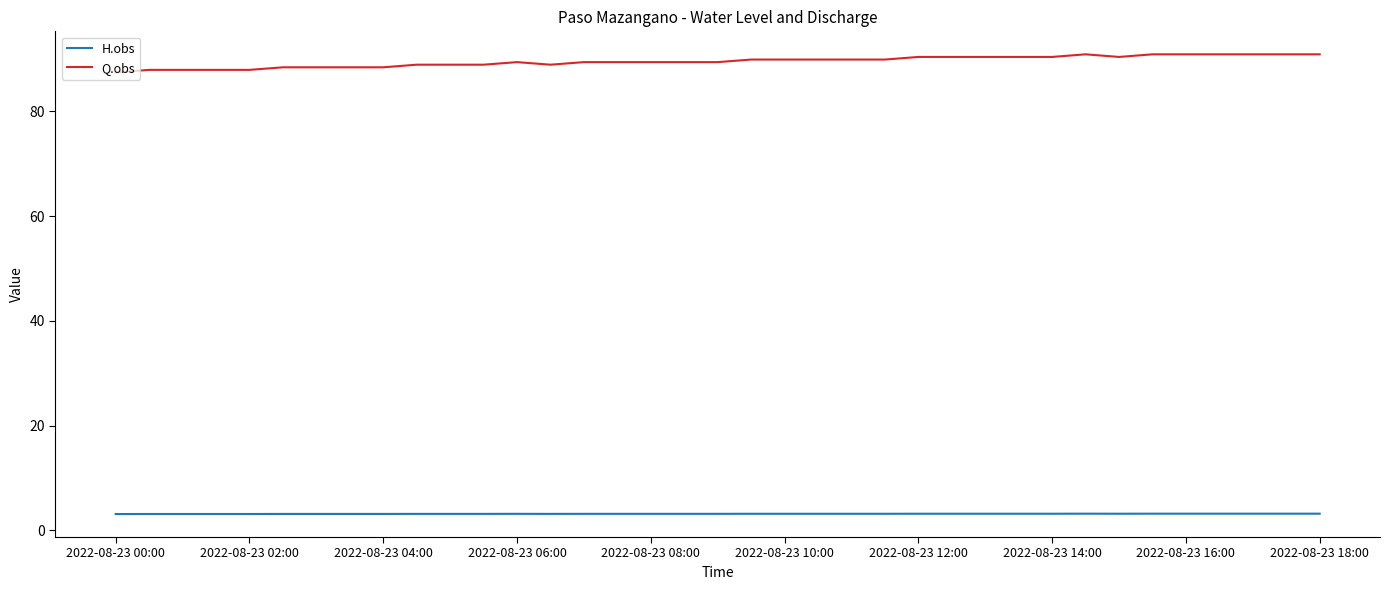

Which series has the largest range (max minus min)?

Q.obs